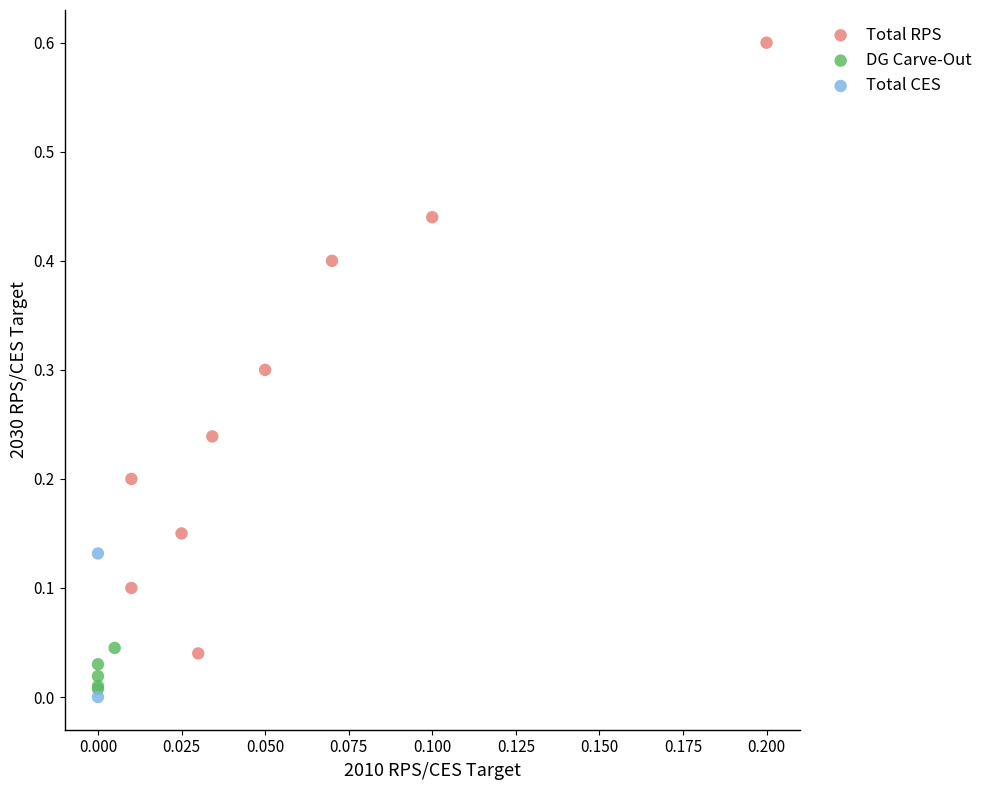

What are all the series names shown in the legend?

Total RPS, DG Carve-Out, Total CES